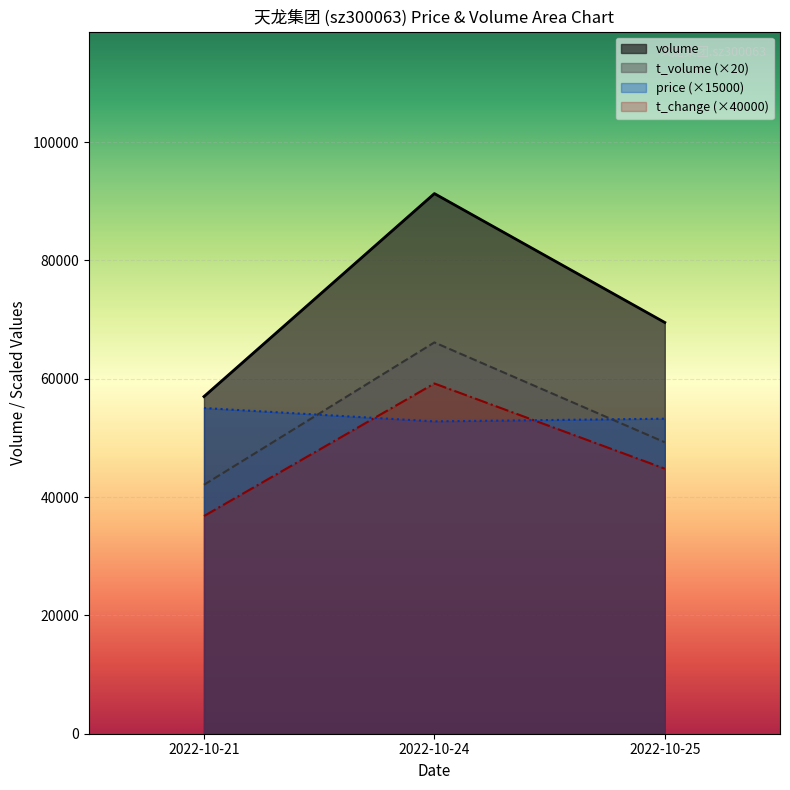

What is the maximum value for price?

55050.0